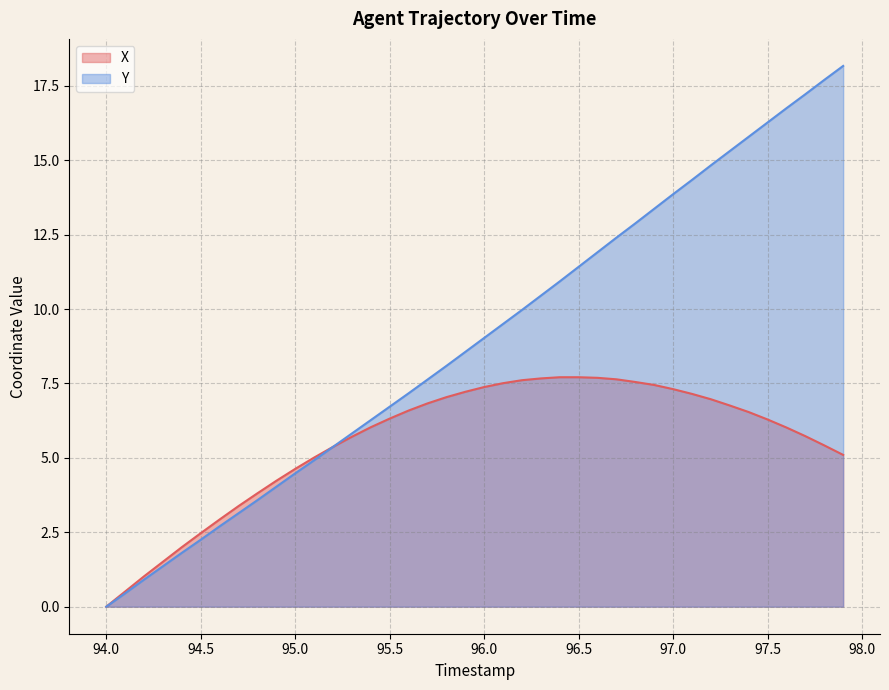

What is the maximum value shown in the chart?

18.2